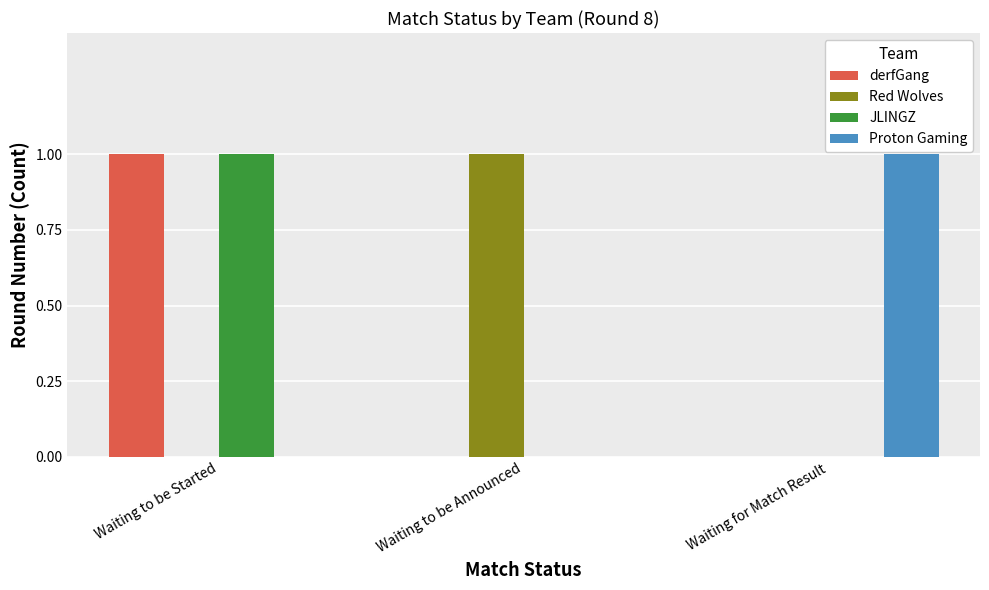

What is the maximum value shown in the chart?

1